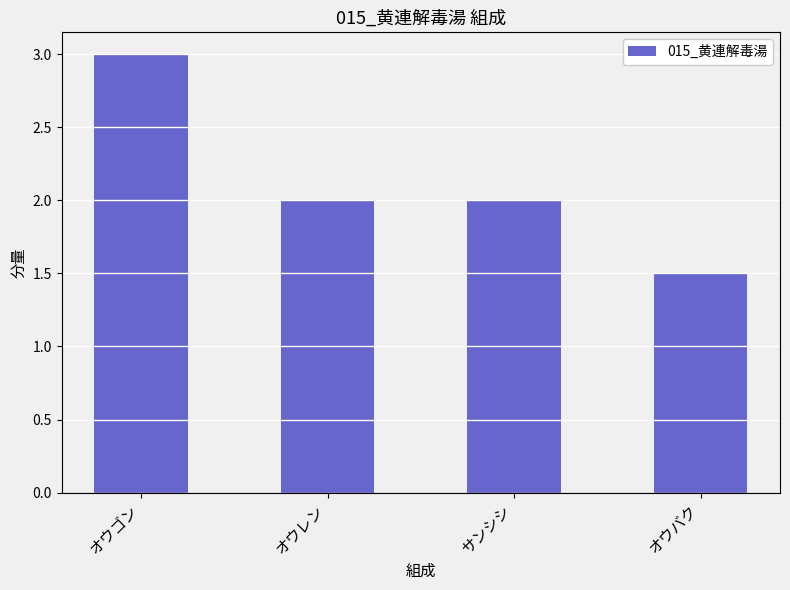

Reading left to right, extract all data points from this chart.

オウゴン=3.0	オウレン=2.0	サンシシ=2.0	オウバク=1.5